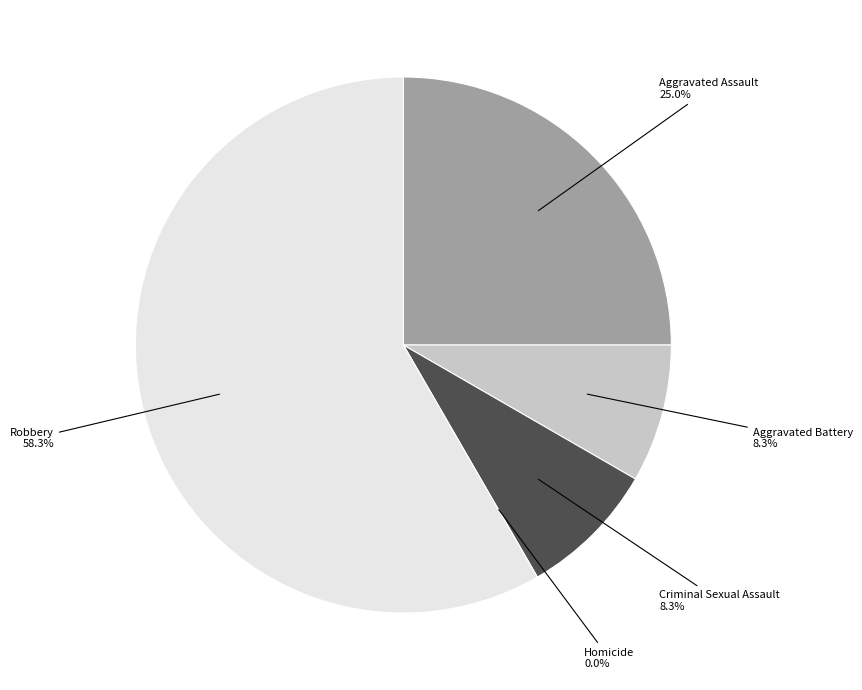

How many slices are in this pie chart?

5